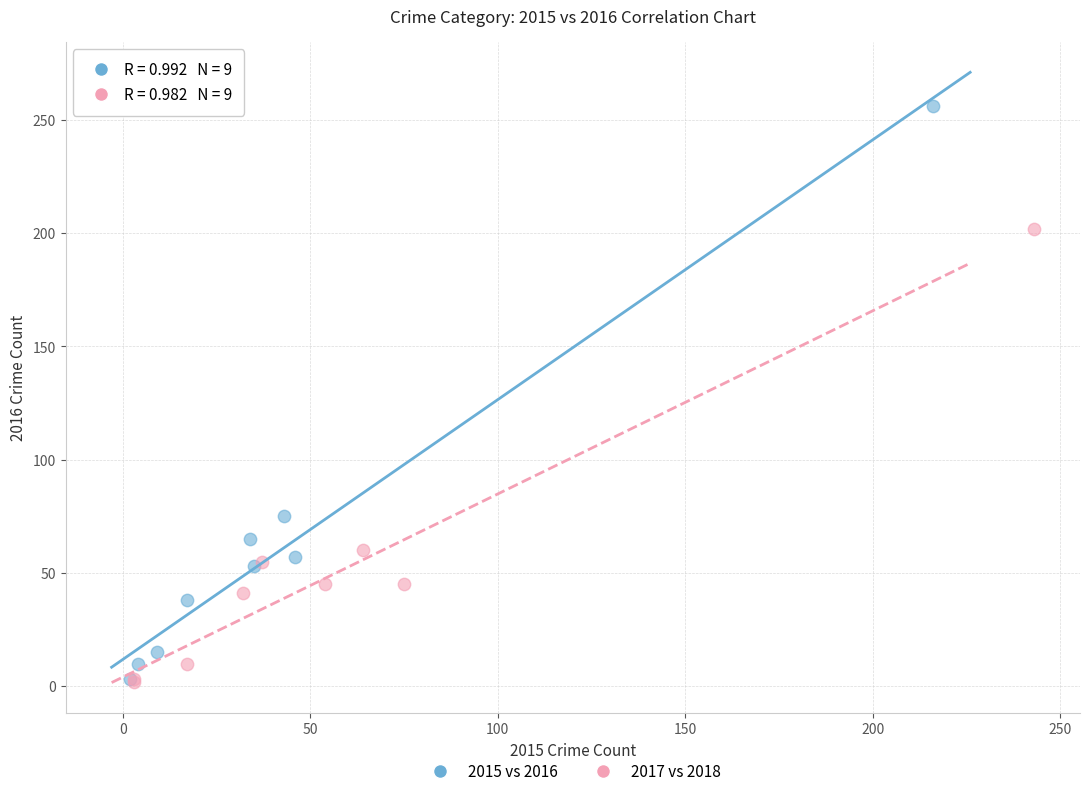

What are all the series names shown in the legend?

2015 vs 2016, 2017 vs 2018